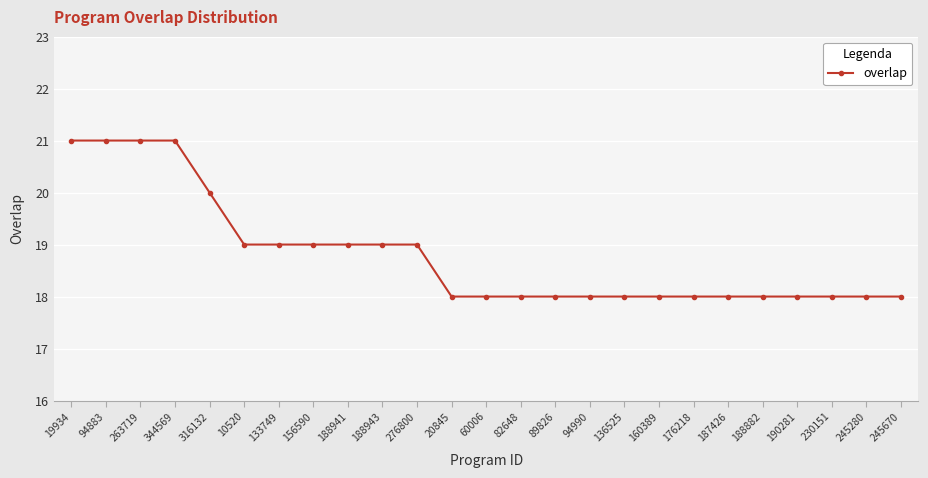

How many lines are shown in the chart?

1